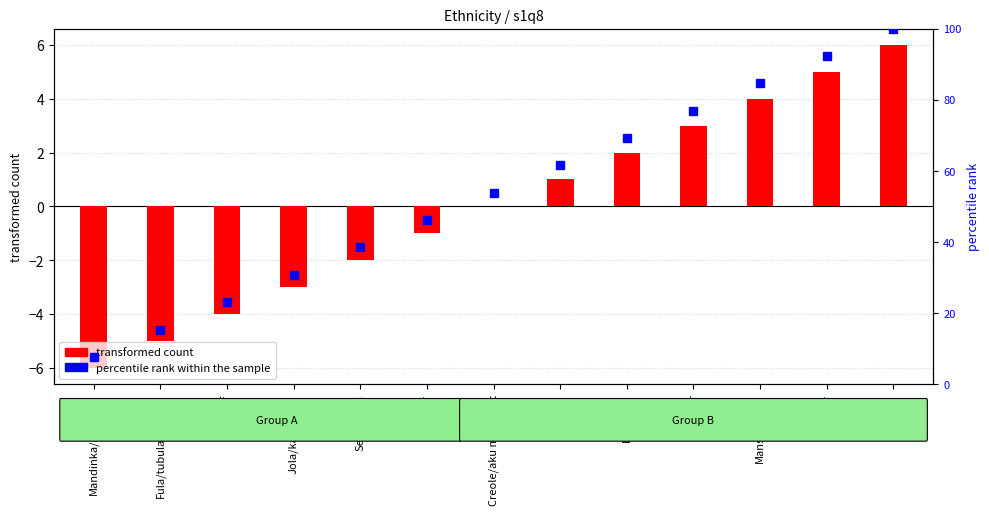

What position from the left is Mandinka/Jahanka?

1